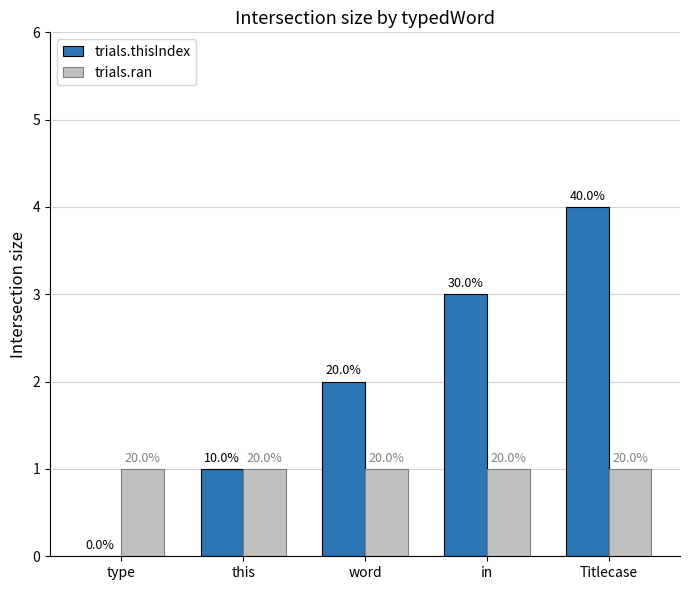

What are all the series names shown in the legend?

trials.thisIndex, trials.ran